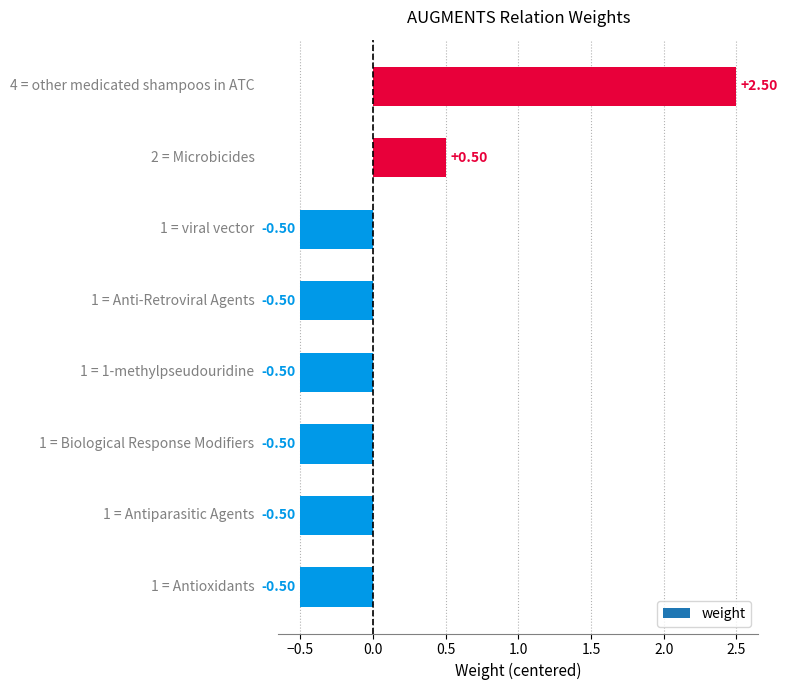

What is the difference between the maximum and minimum values?

3.0